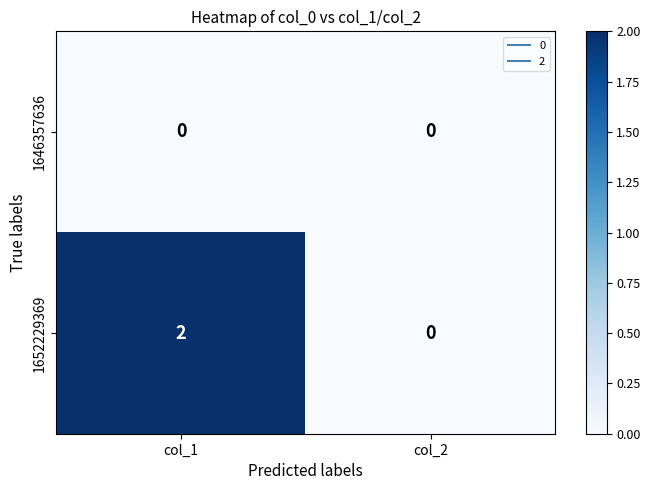

True or false: 1646357636 has a value of 0 at col_2.

True